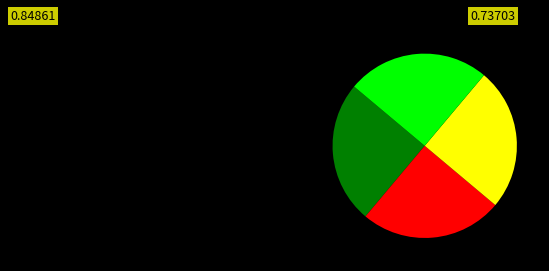

Does any single category account for the majority?

No